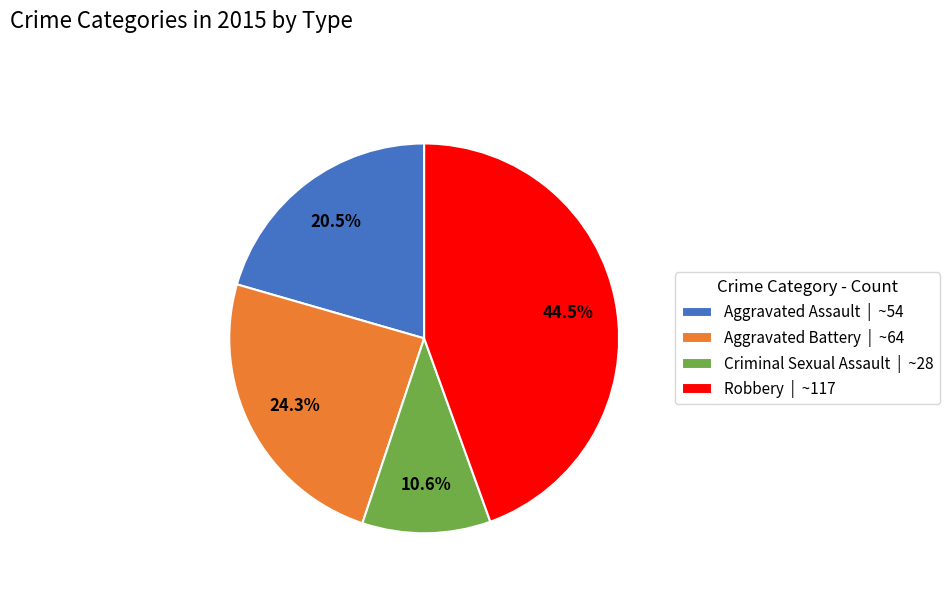

Is there a majority slice in this chart?

No